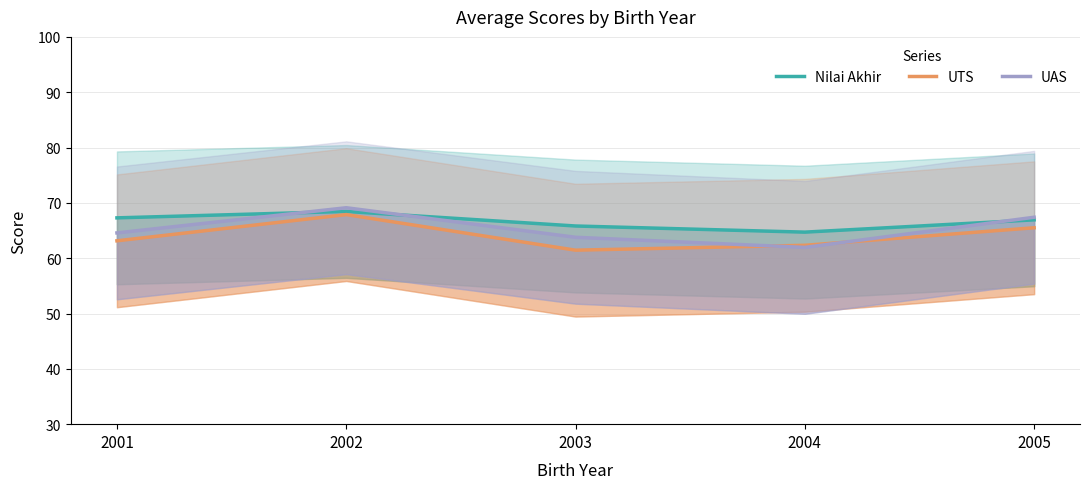

The UTS series shows 63.1 at 2001. True or false?

True